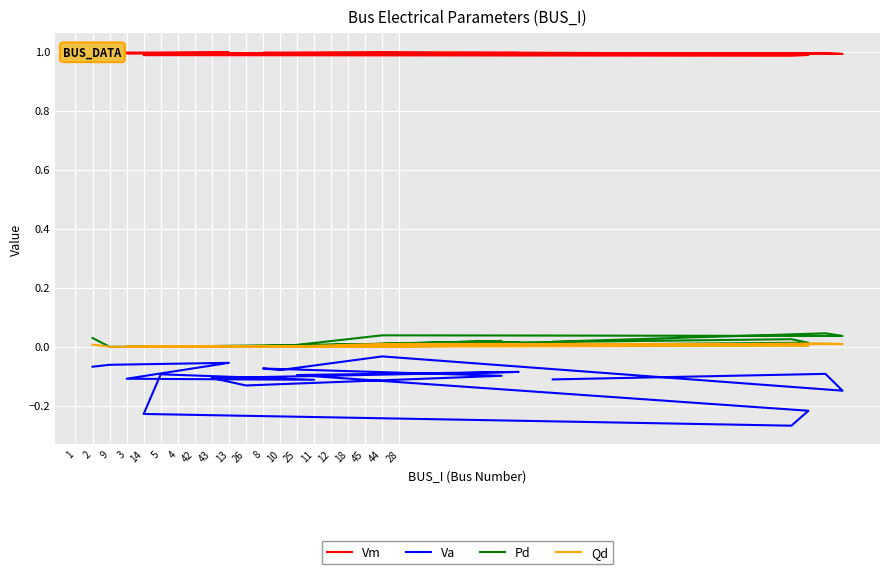

Which series has the largest total across all categories?

Vm